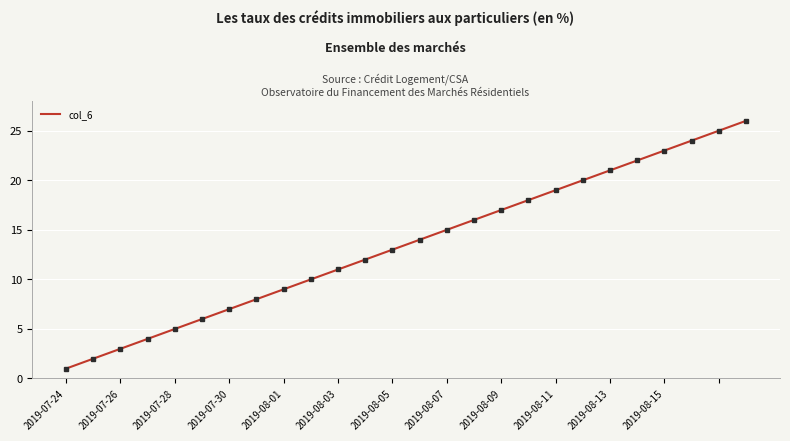

What is the difference between the maximum and minimum values?

25